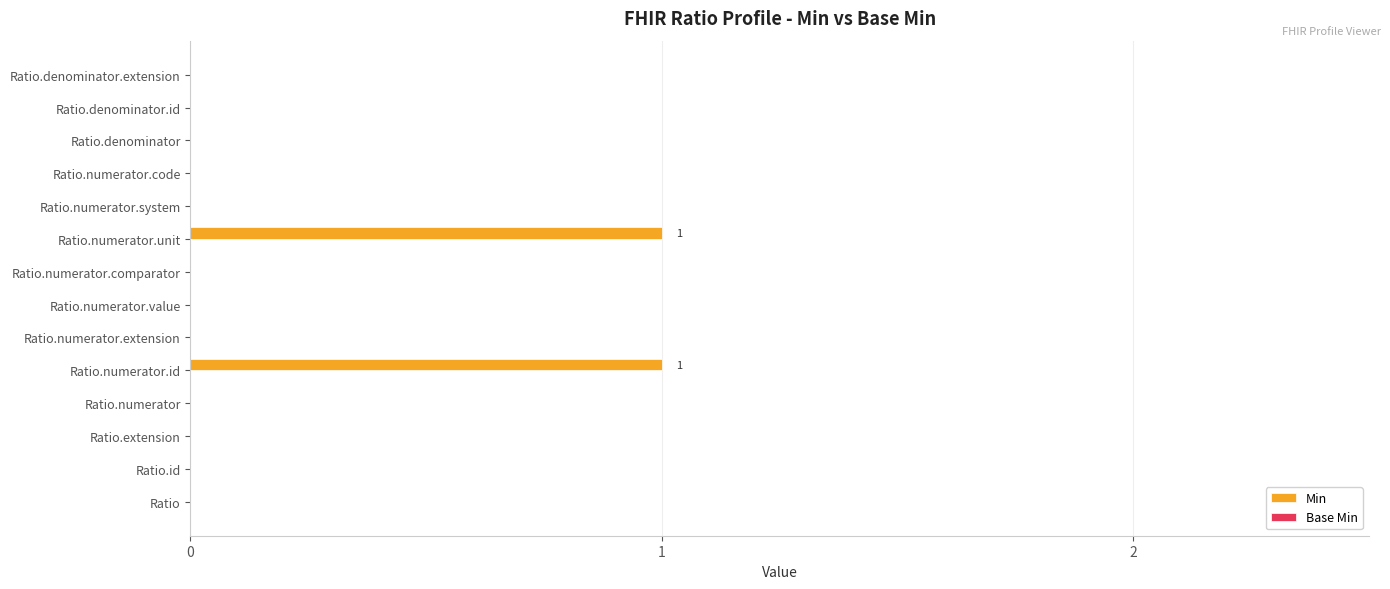

Is it true that the value at Ratio.denominator.id is 0?

True